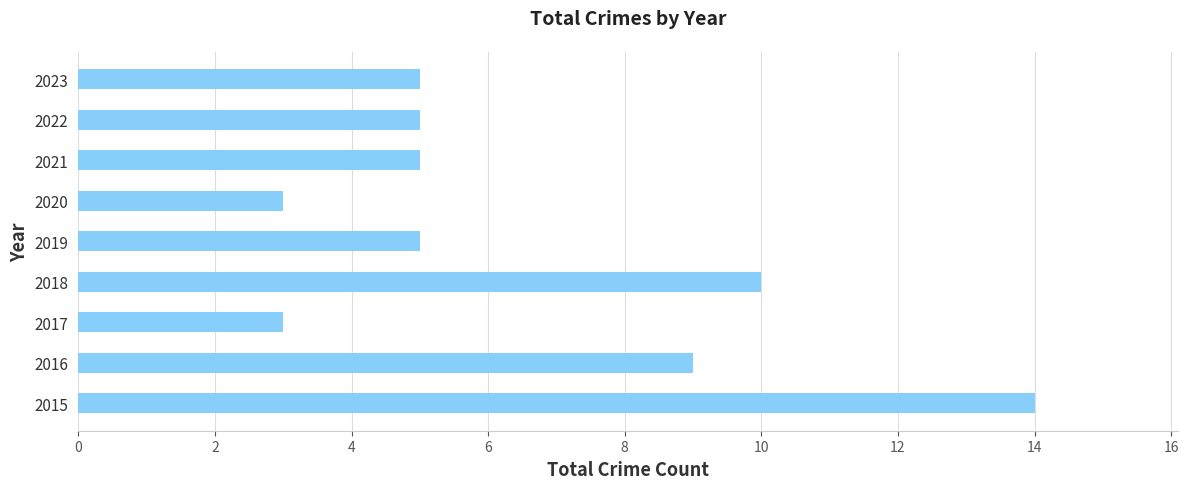

True or false: the data shows 9 at 2016.

True